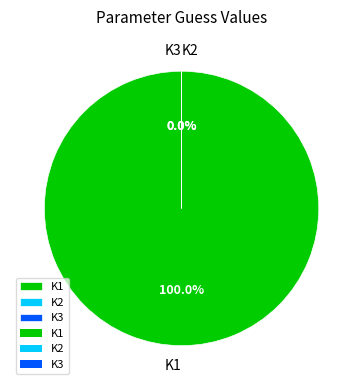

Which slice is the largest?

K1